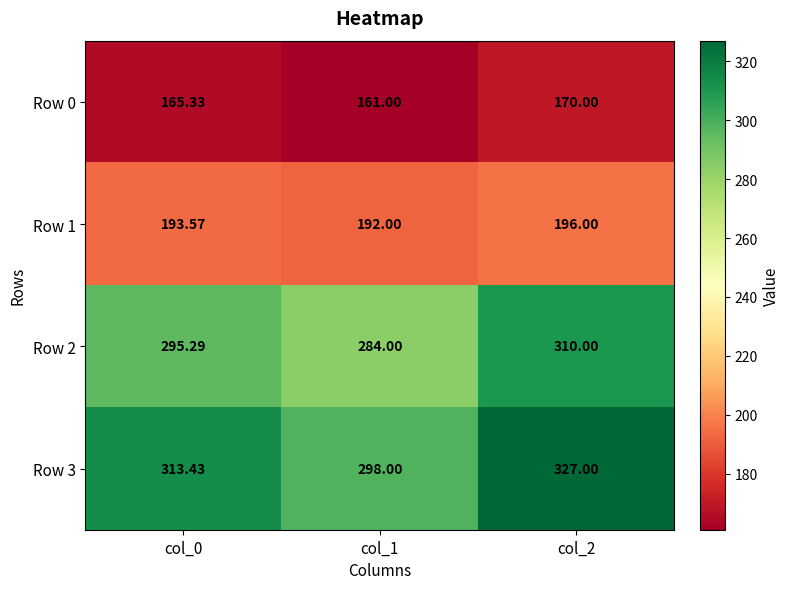

Which has a higher value, col_1 or col_0?

col_0